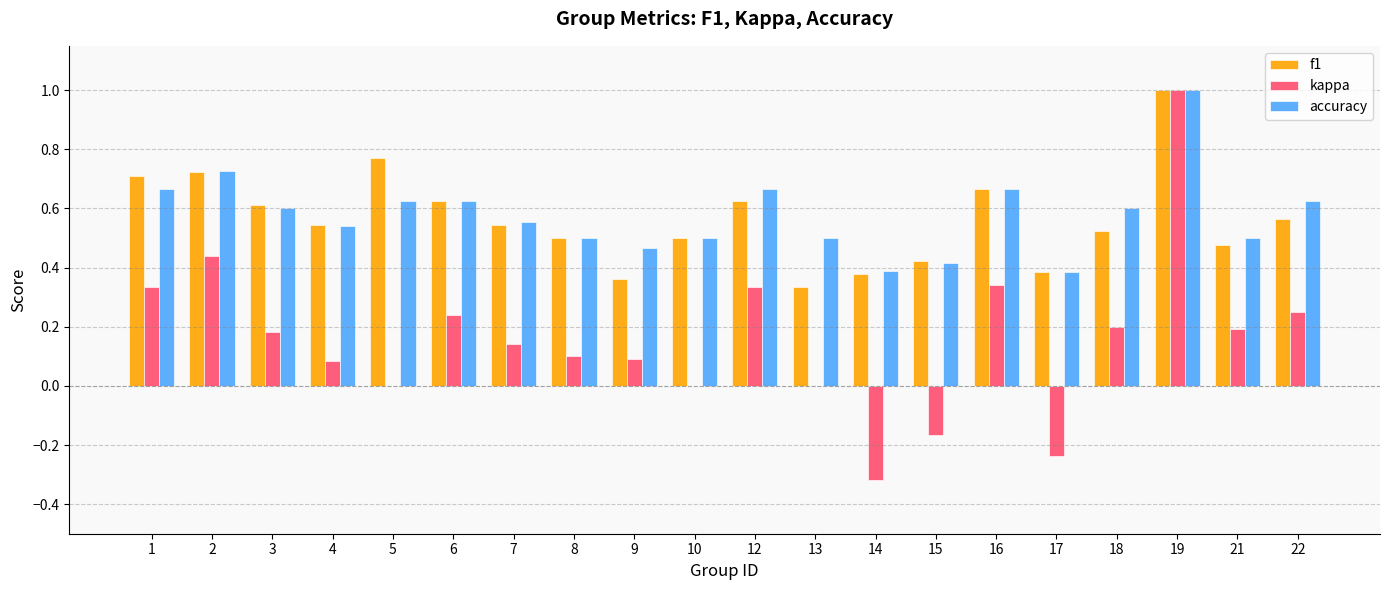

How many series are shown in this chart?

3